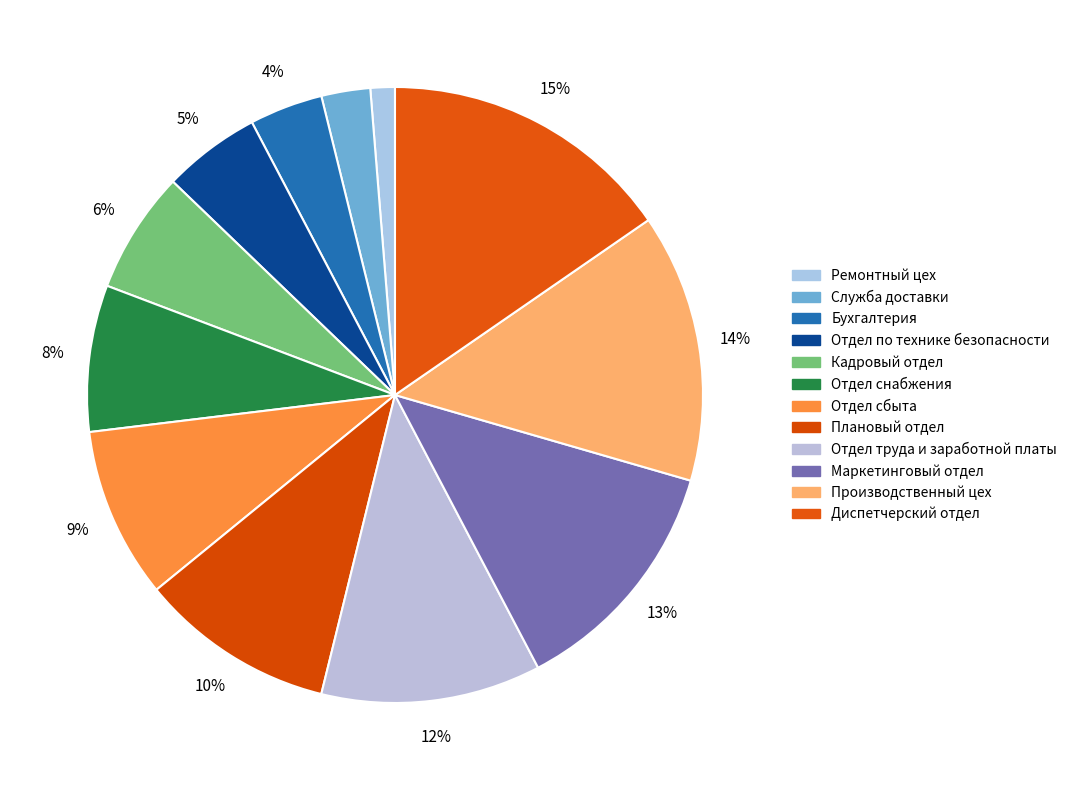

How many slices are in this pie chart?

12